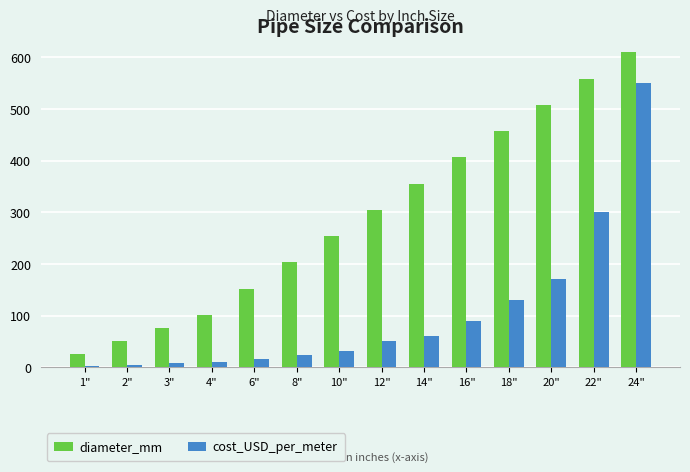

Is it true that diameter_mm equals 231.5 at 6"?

False